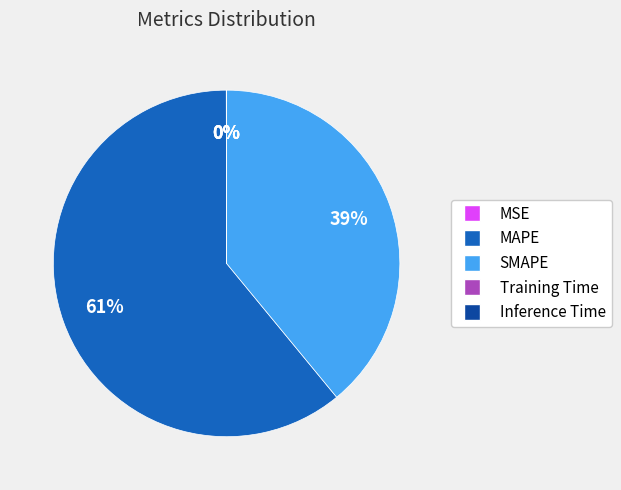

To the nearest percent, what is the average slice percentage?

20%